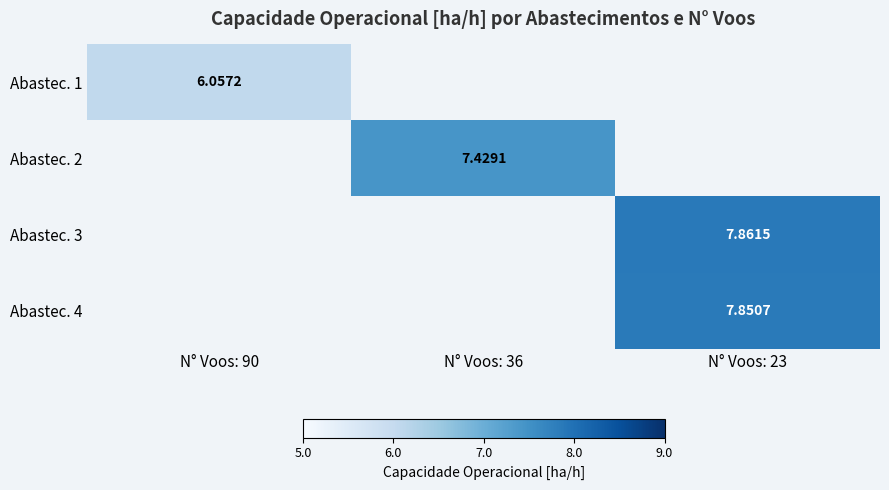

Is the value of Abastec. 2 at N° Voos: 23 greater than the value of Abastec. 1 at N° Voos: 23?

No